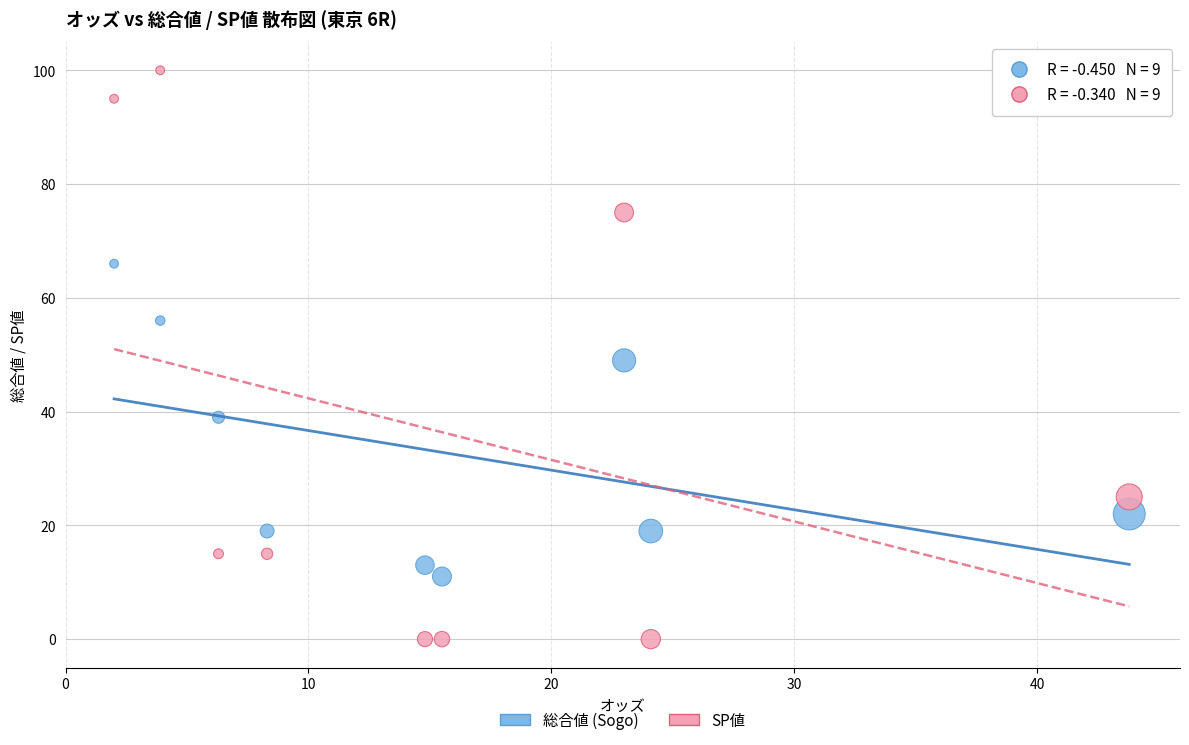

Which series has the widest spread of Y values?

SP値